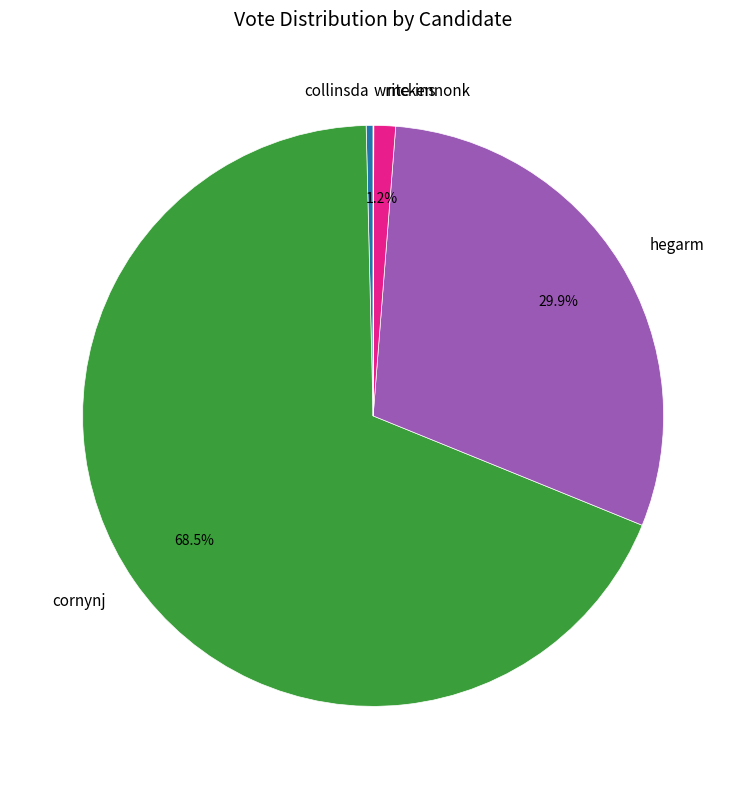

Which category has the biggest portion of the pie?

cornynj